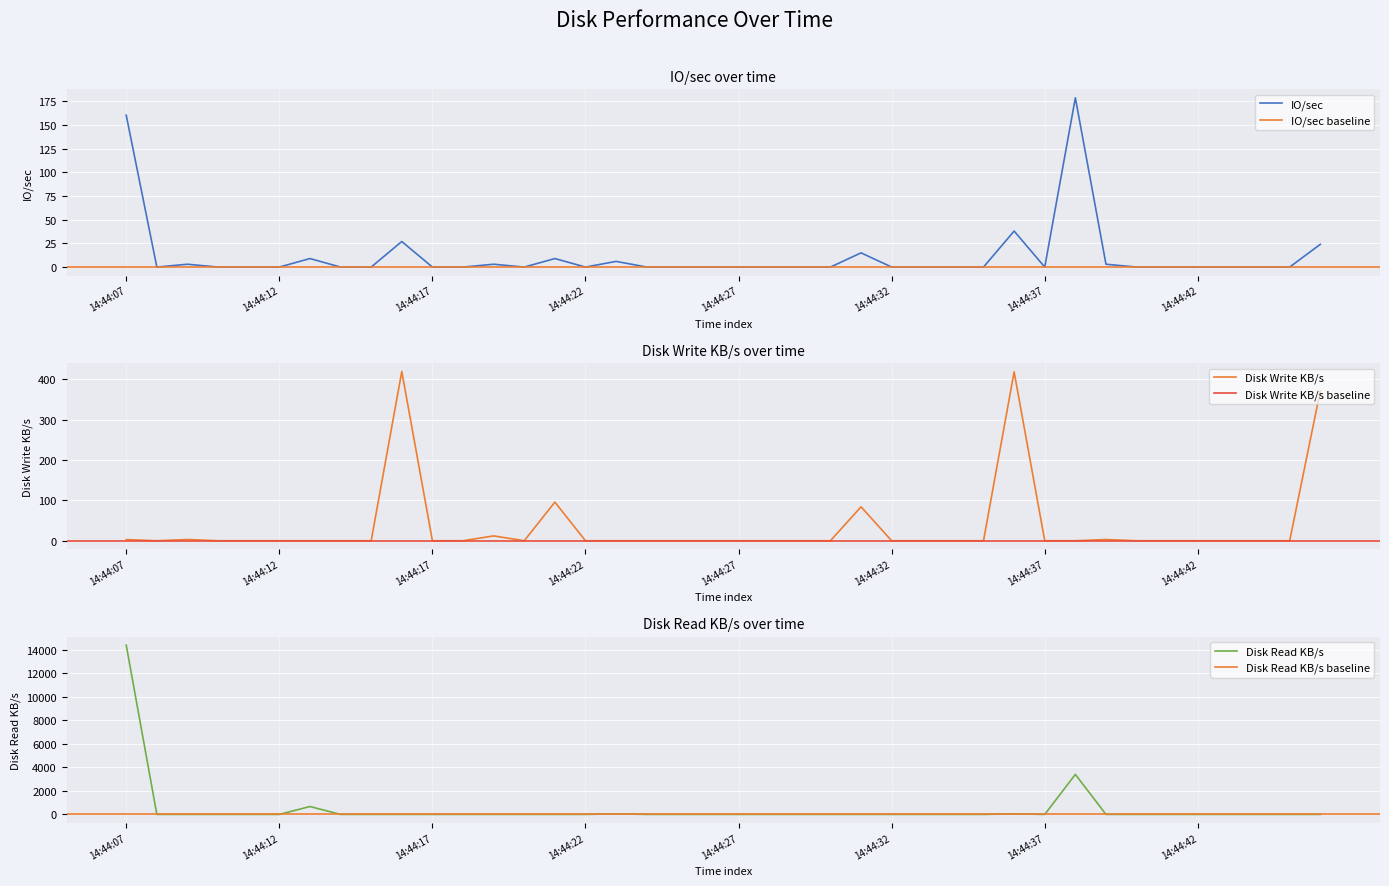

Rank the series by their maximum value, from highest to lowest.

Disk Read KB/s, Disk Write KB/s, IO/sec